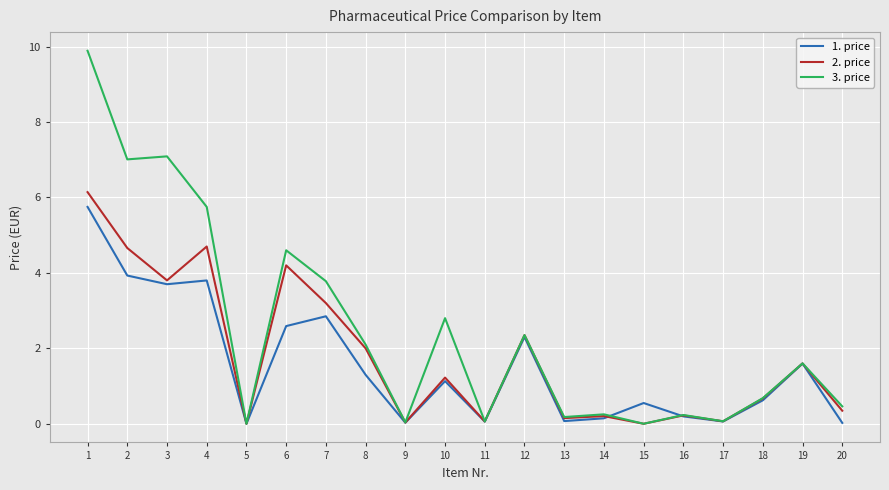

True or false: 1. price and 2. price intersect in this chart.

True